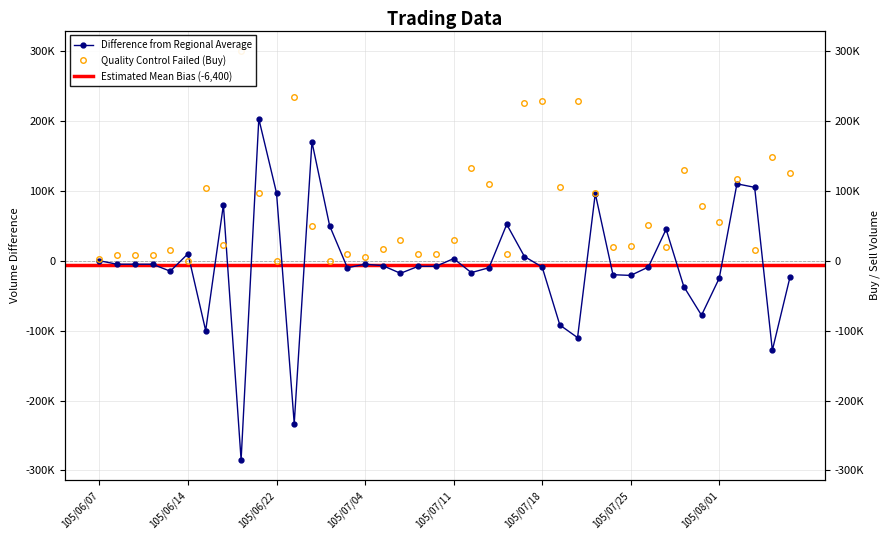

What is the label of the 4th point from the right?

105/08/02